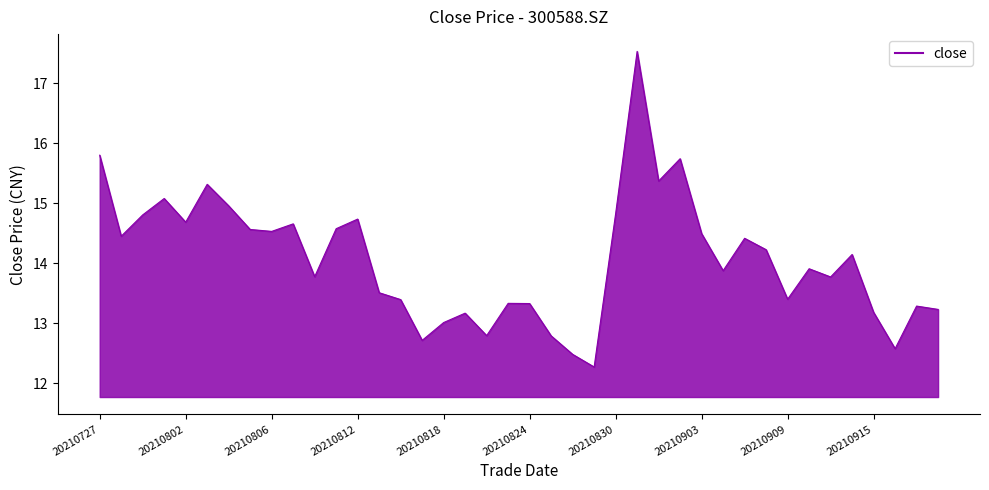

How many lines are shown in the chart?

1